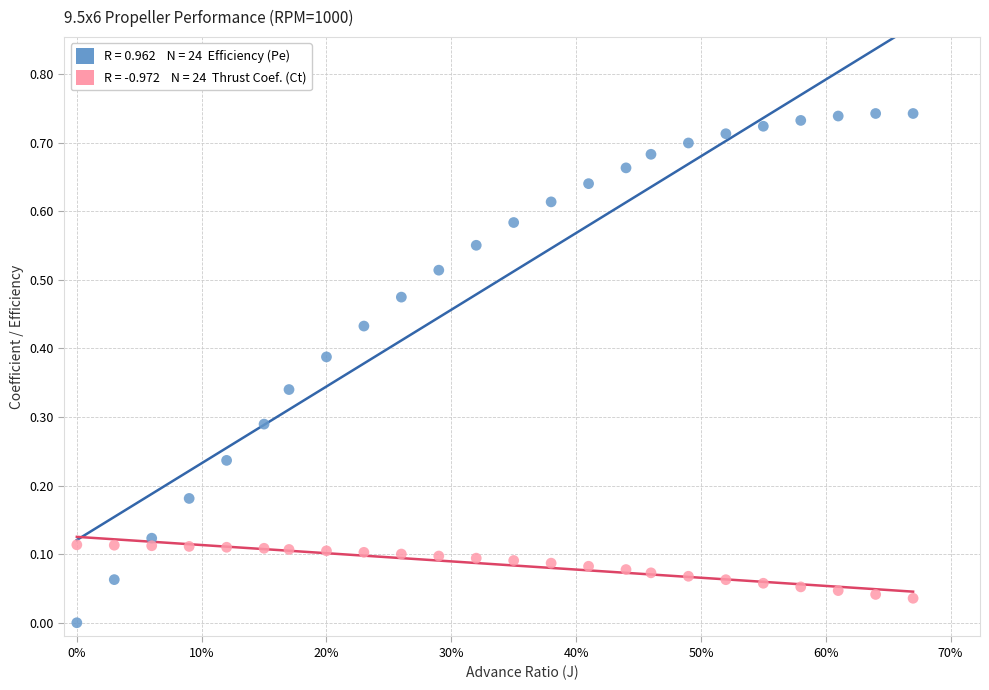

How many data points are displayed?

48